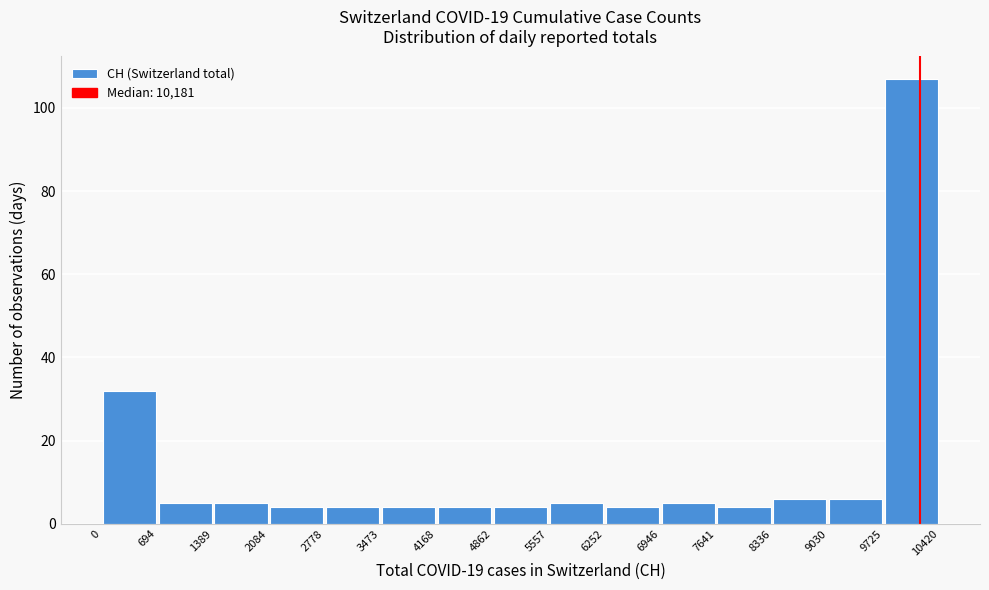

What is the height of the bar covering 4862 to 5557 on the x-axis? The values are not printed on the chart, so give them approximately, as read against the axis.

4